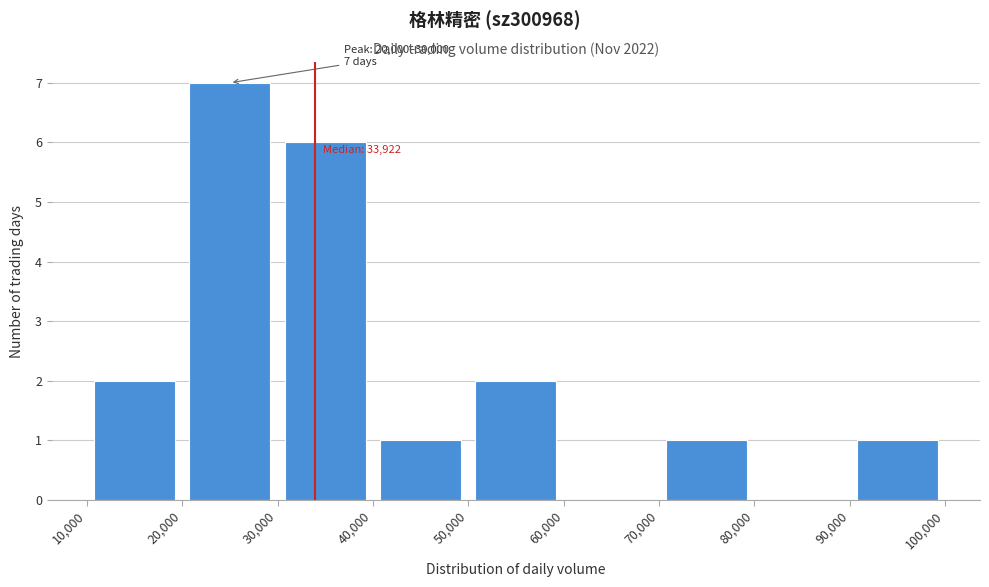

Over which range of the x-axis is the bar tallest?

20,000 to 30,000